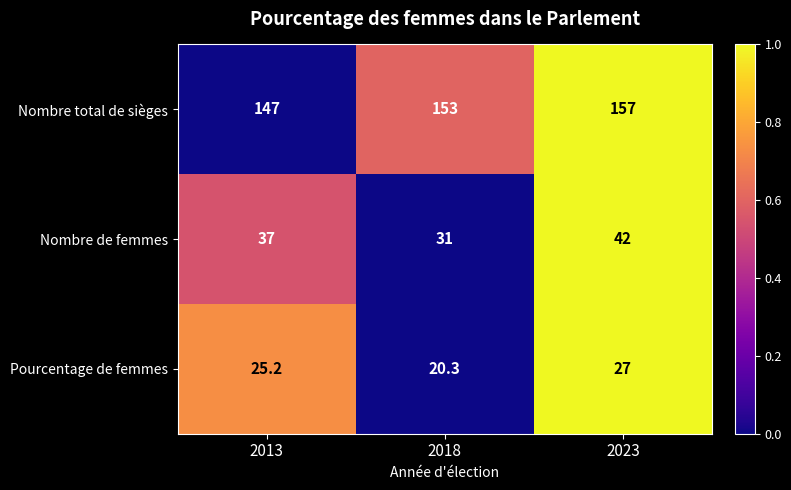

True or false: Nombre total de sièges has a value of 147.0 at 2013.

True